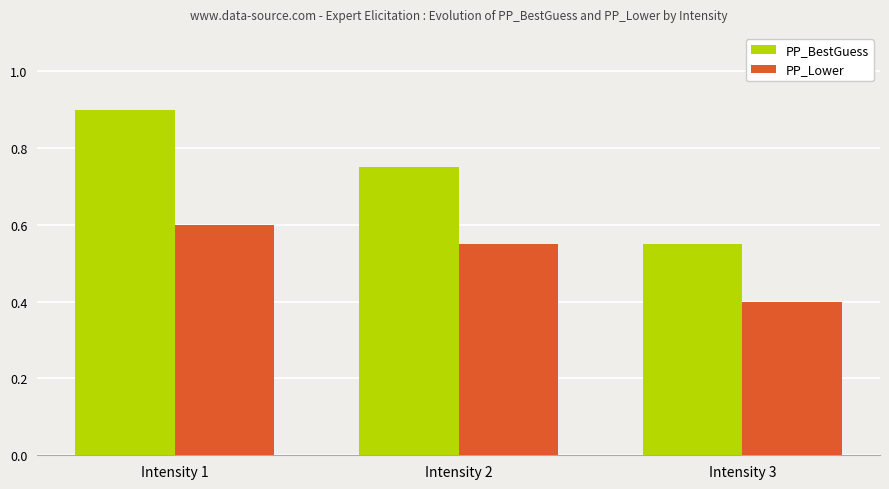

Is it true that PP_Lower equals 0.4 at Intensity 3?

True